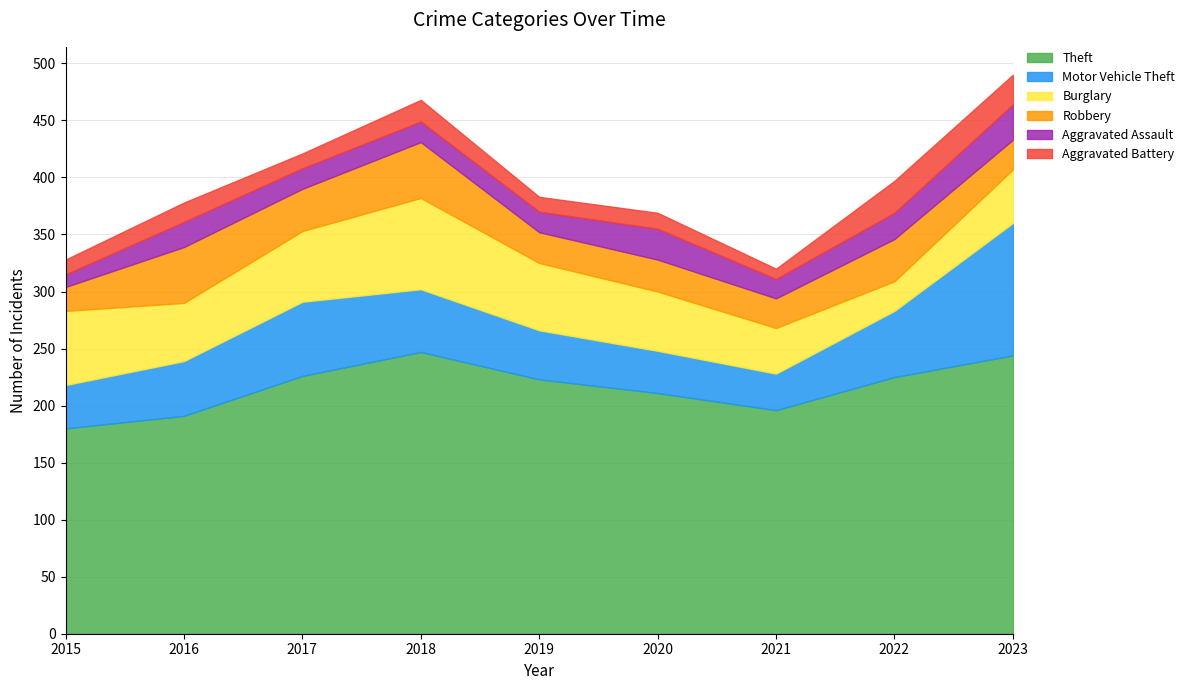

True or false: Theft has more than 0 points higher than both neighbors.

True